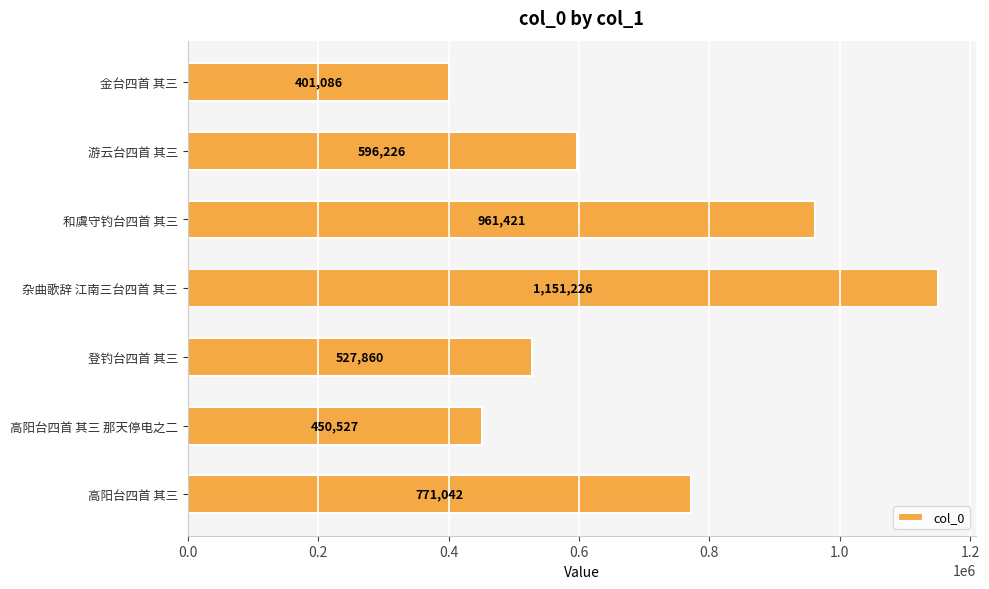

Where is the data nearest to the value 776156?

高阳台四首 其三